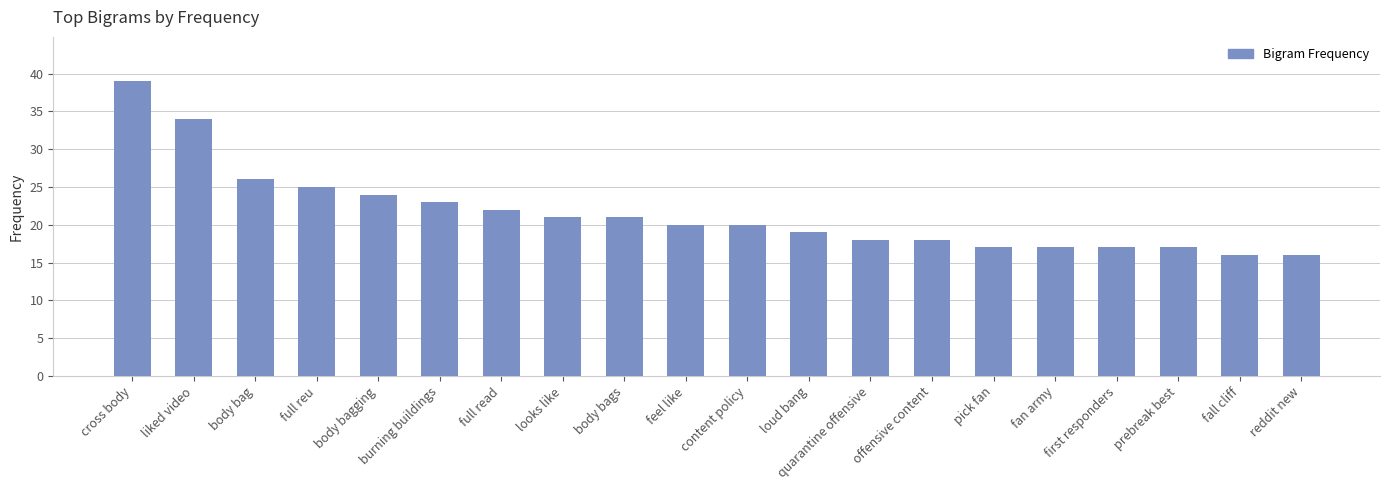

What is the value of the 12th bar from the left?

19